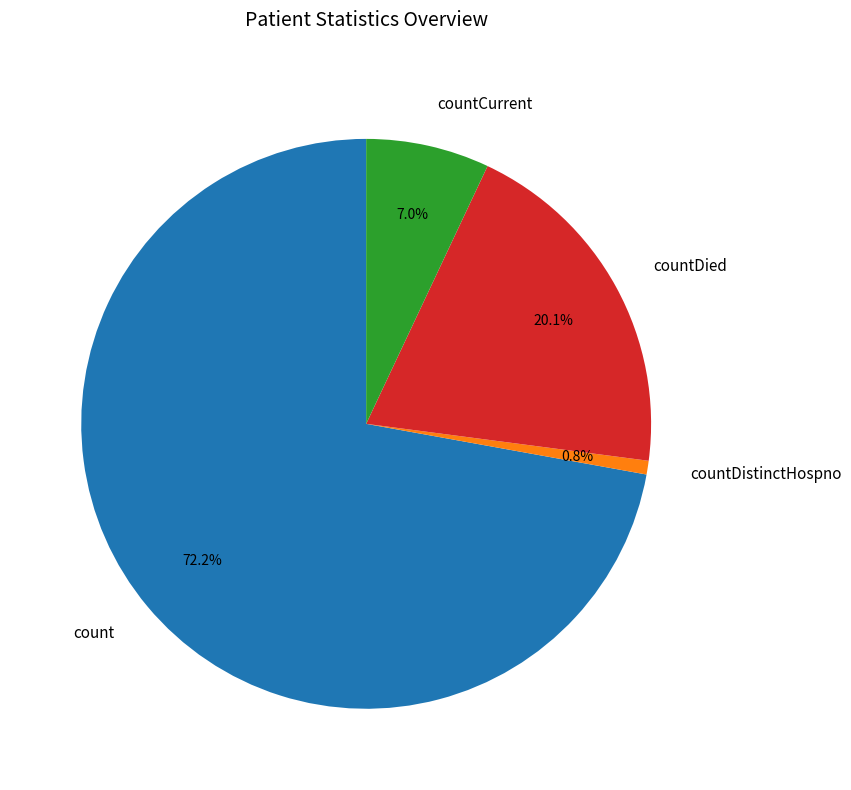

To the nearest percent, what is the difference between the countDistinctHospno and countCurrent slice percentages?

6%